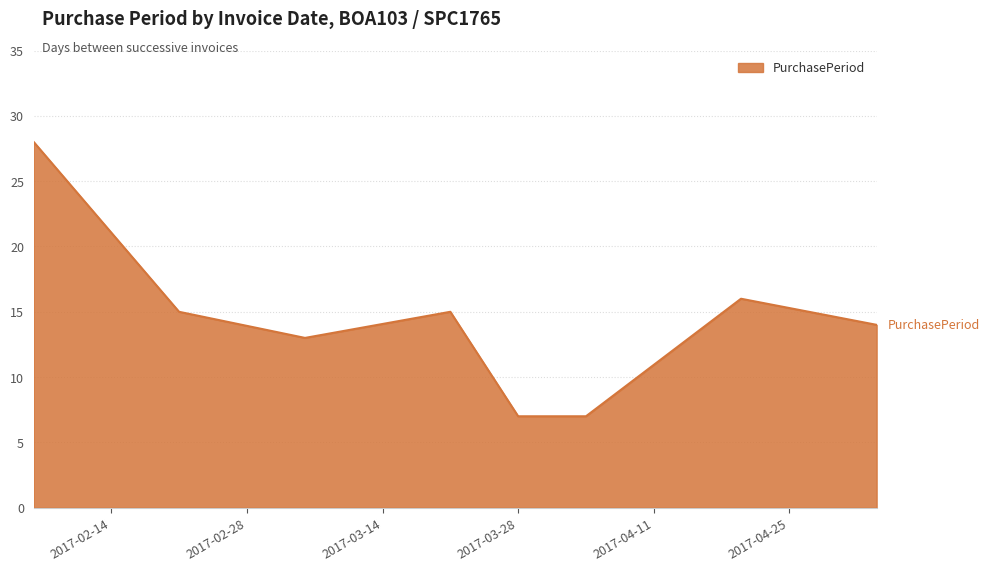

What is the sum of all values?

115